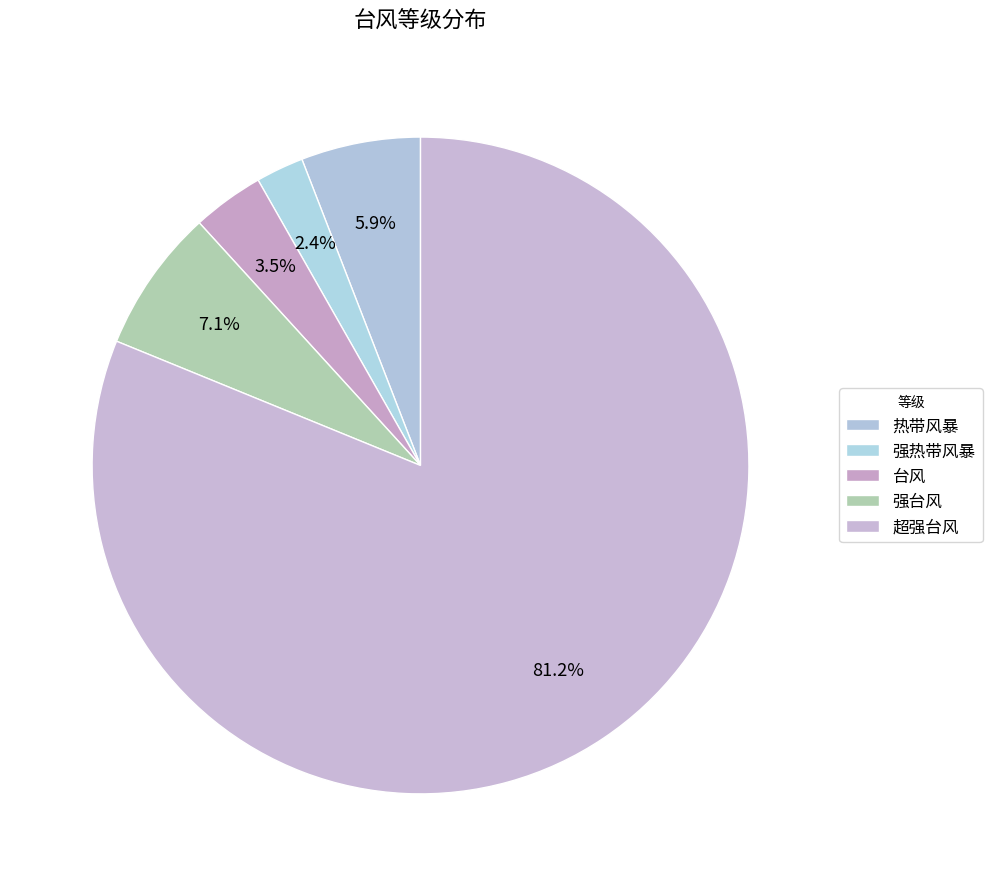

Is there a majority slice in this chart?

Yes